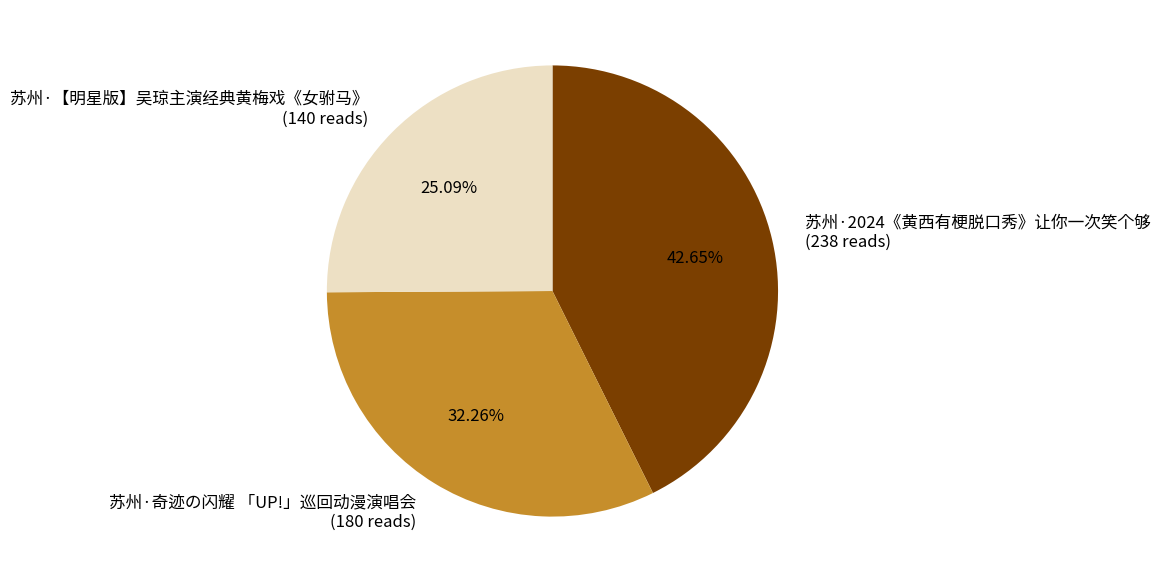

What portion of the pie excludes 苏州·奇迹の闪耀 「UP!」巡回动漫演唱会?

67.7%